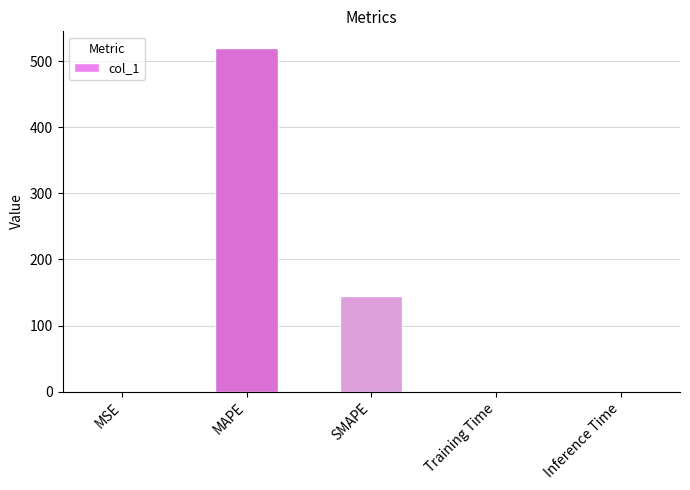

What is the sum of all values?

663.3